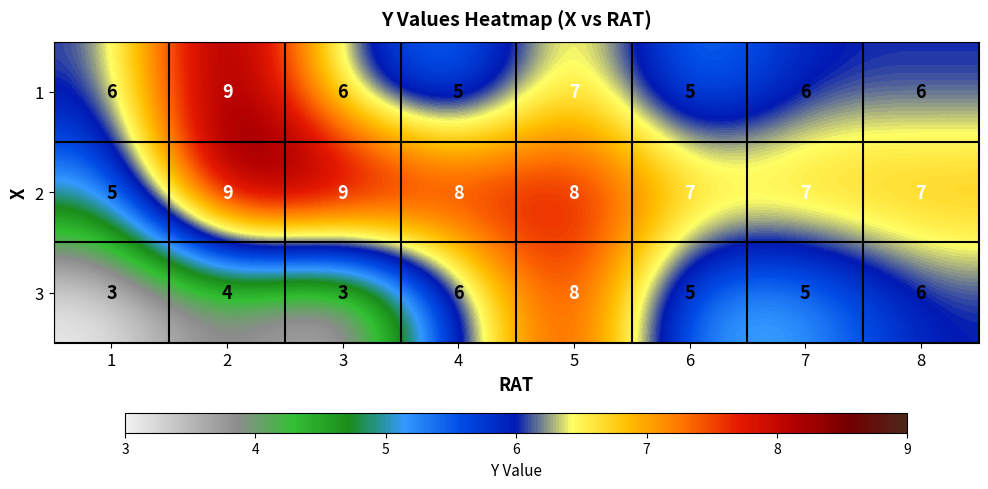

What is the sum of the 3 values at 7 and 2?

9